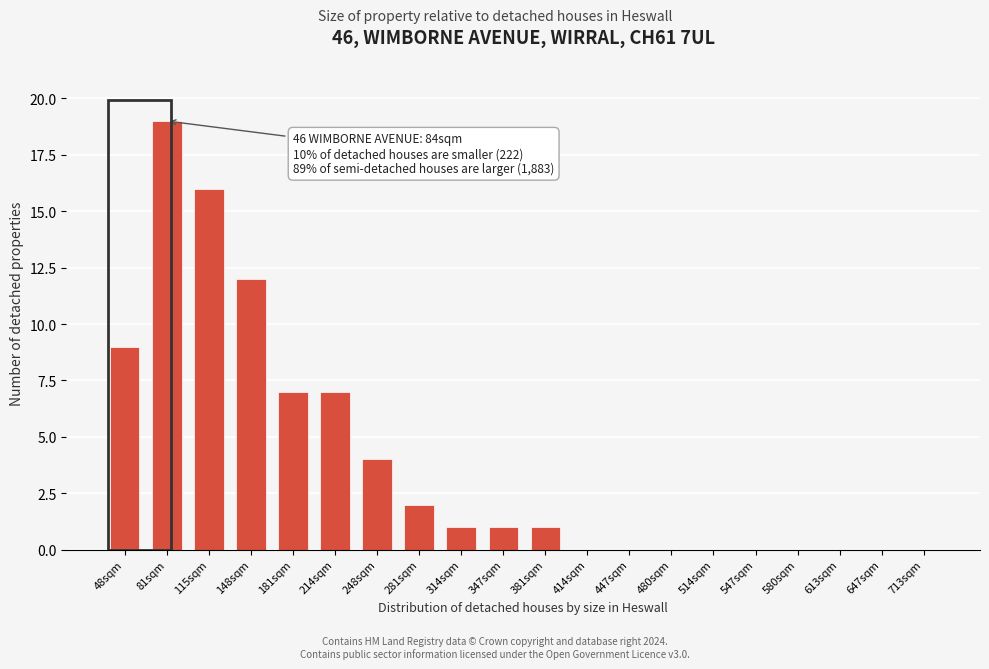

Reading right to left, transcribe all the data shown in this chart.

713sqm=0	647sqm=0	613sqm=0	580sqm=0	547sqm=0	514sqm=0	480sqm=0	447sqm=0	414sqm=0	381sqm=1	347sqm=1	314sqm=1	281sqm=2	248sqm=4	214sqm=7	181sqm=7	148sqm=12	115sqm=16	81sqm=19	48sqm=9